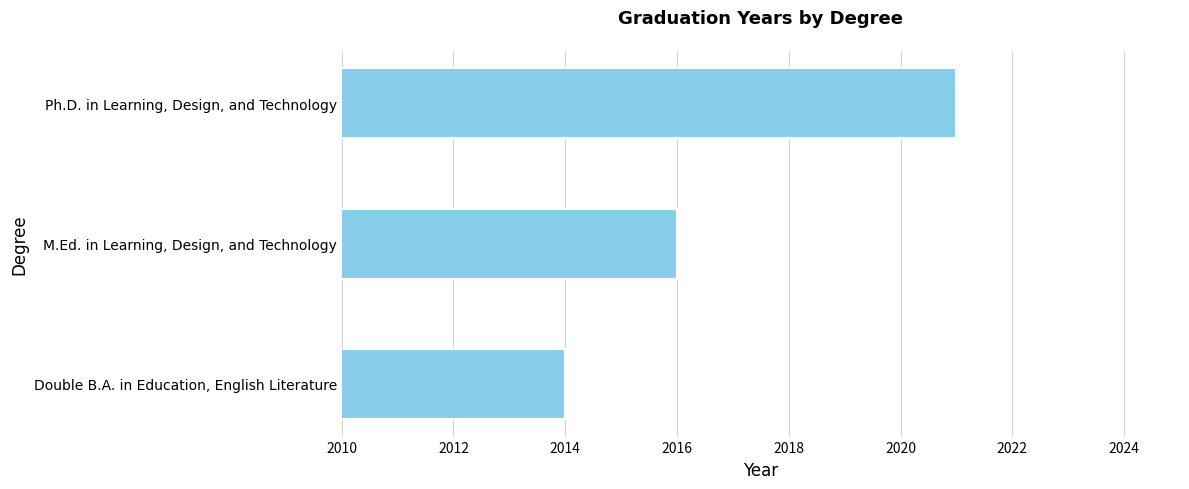

How many data points does each series have?

3